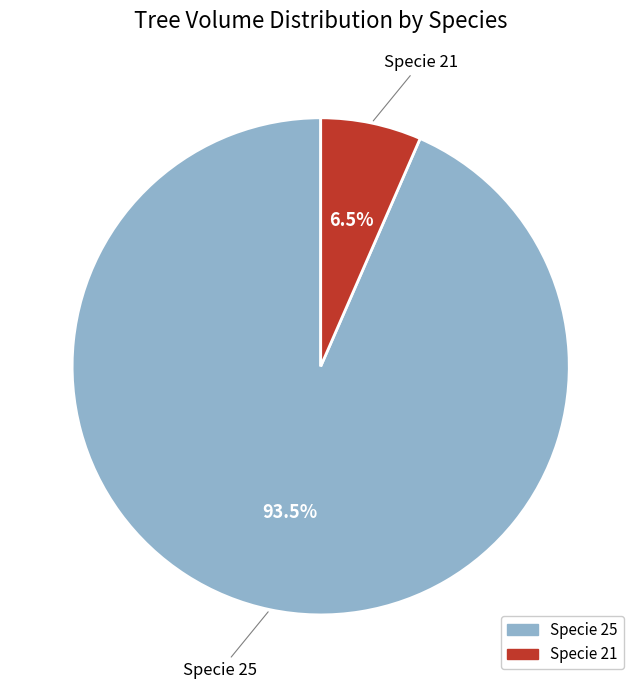

Is there any slice that represents more than half of the pie?

Yes